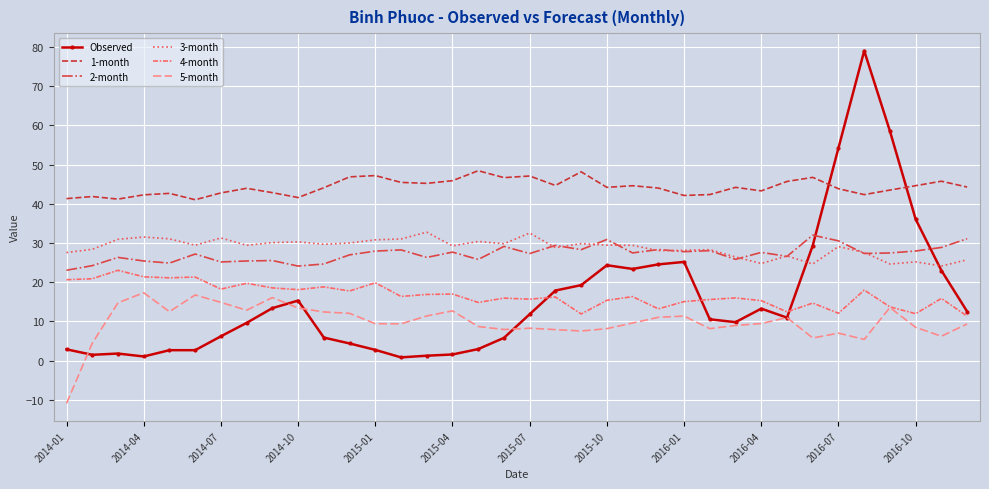

How many series are shown in this chart?

6